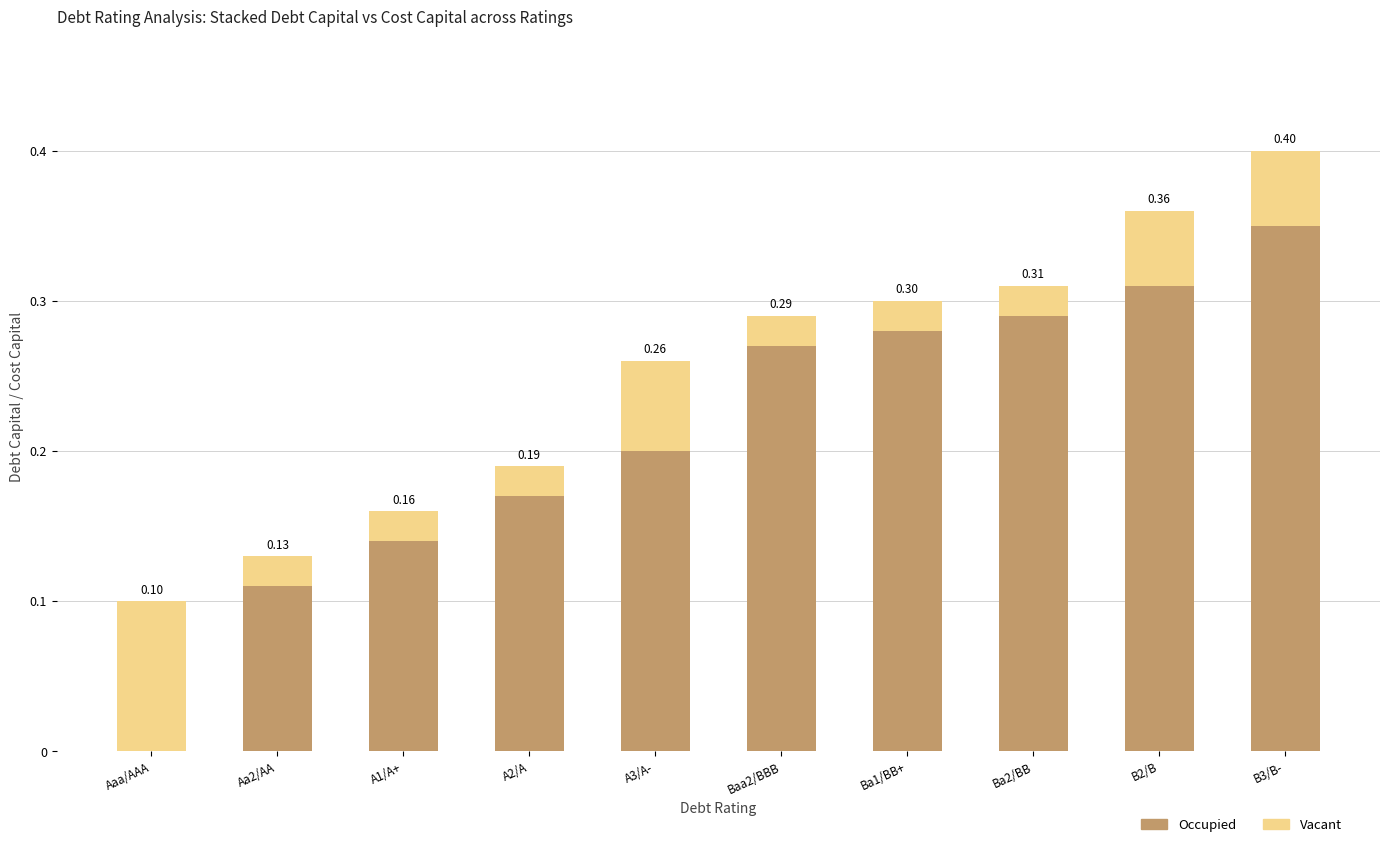

What value does the Occupied series have at Baa2/BBB?

0.3